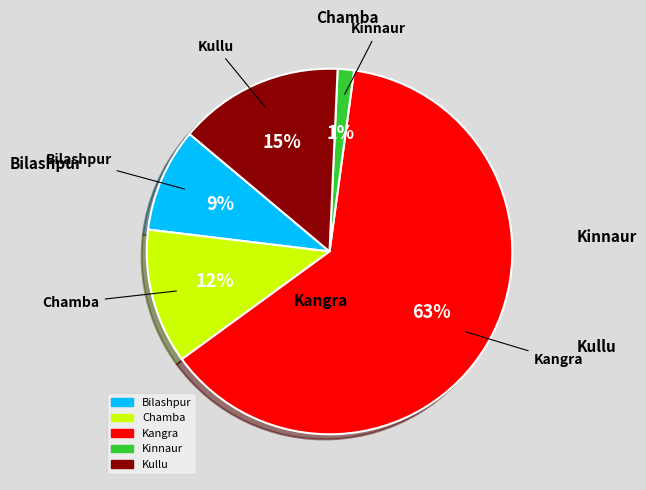

Which category has the biggest portion of the pie?

Kangra